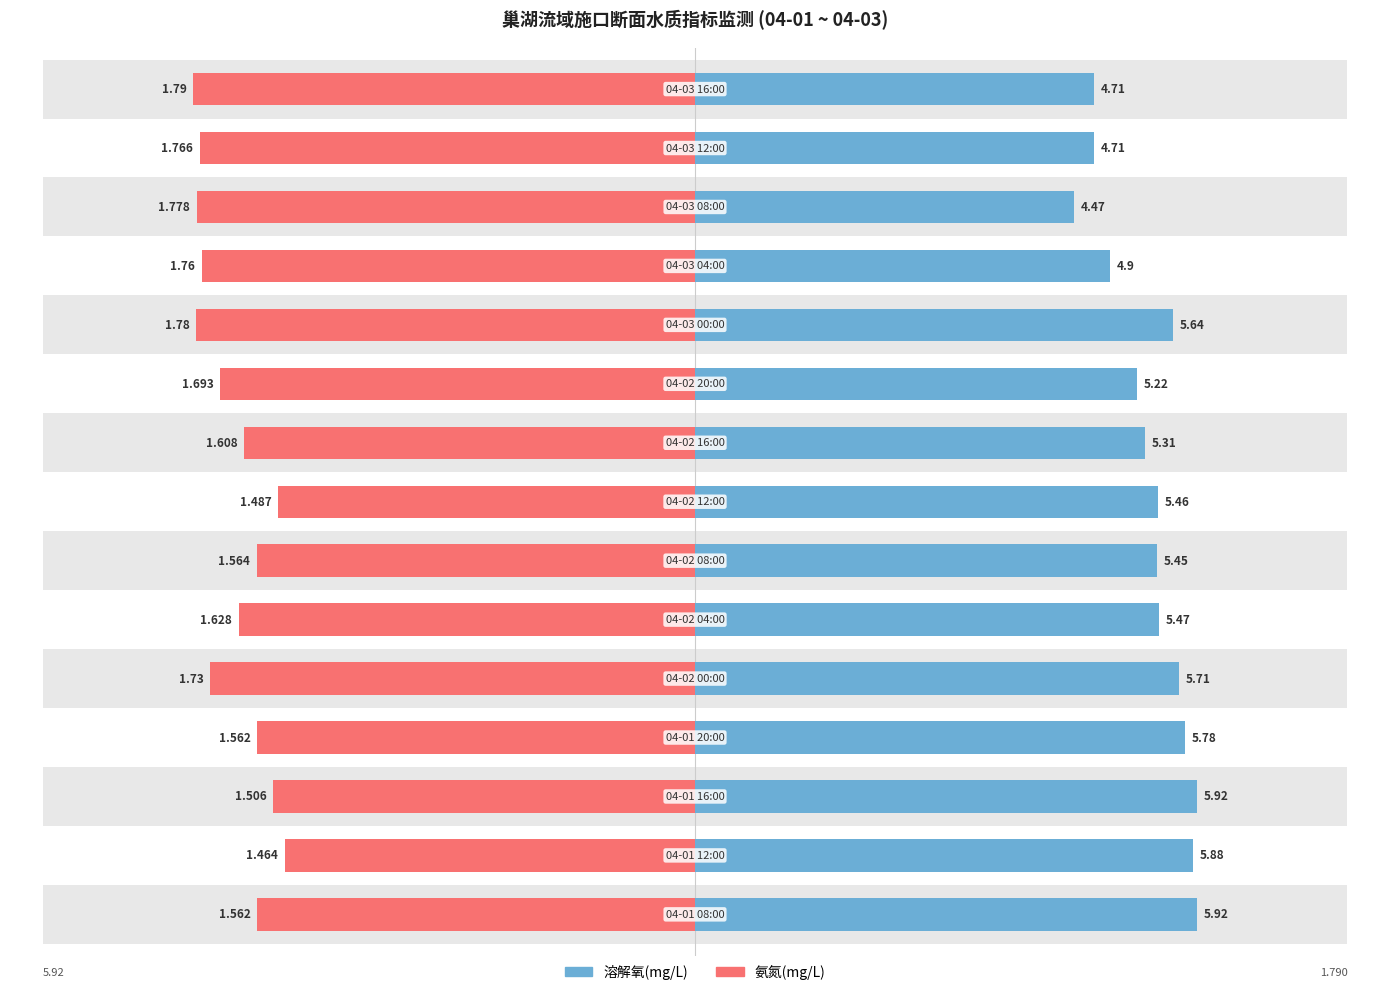

List the series in order of their overall mean, highest first.

溶解氧(mg/L), 氨氮(mg/L)